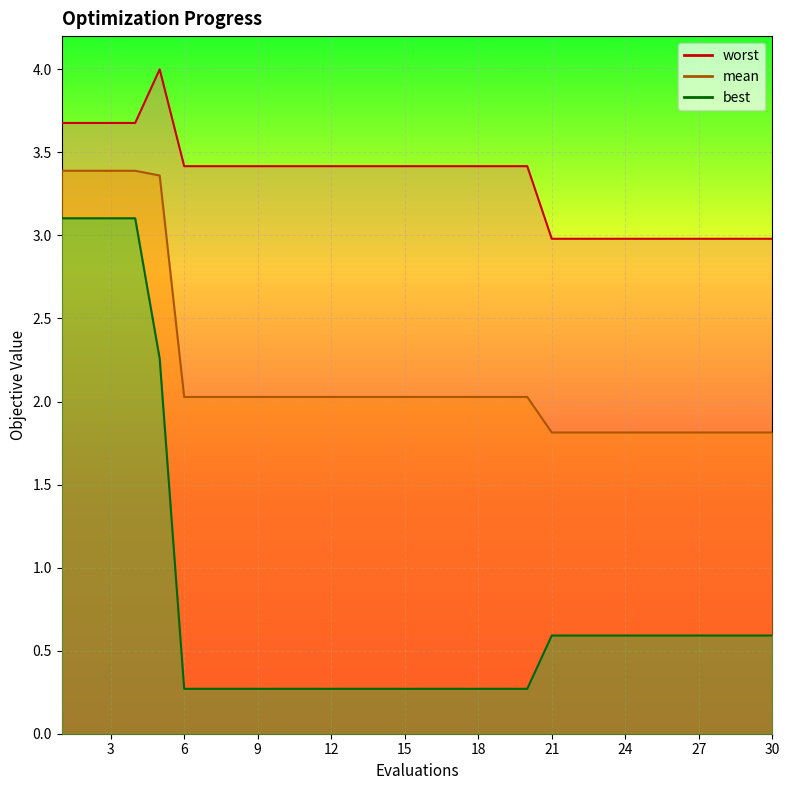

Rank the categories by best value from lowest to highest.

6, 7, 8, 9, 10, 11, 12, 13, 14, 15, 16, 17, 18, 19, 20, 21, 22, 23, 24, 25, 26, 27, 28, 29, 30, 5, 1, 2, 3, 4